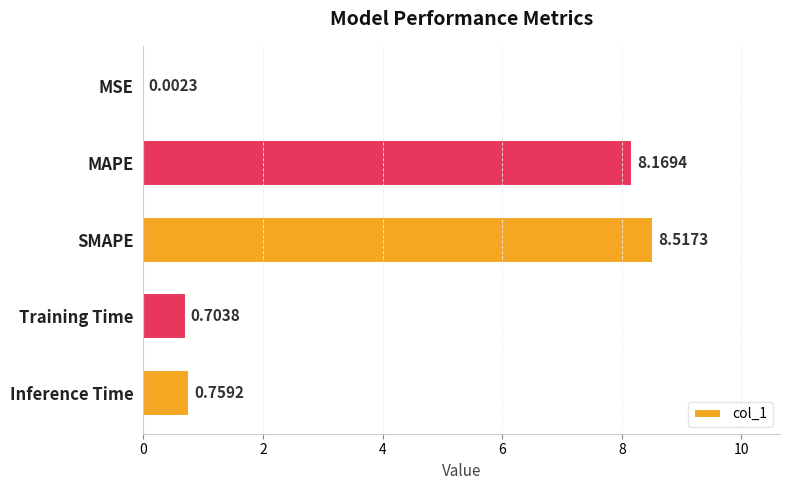

Which label corresponds to the largest value in the chart?

SMAPE